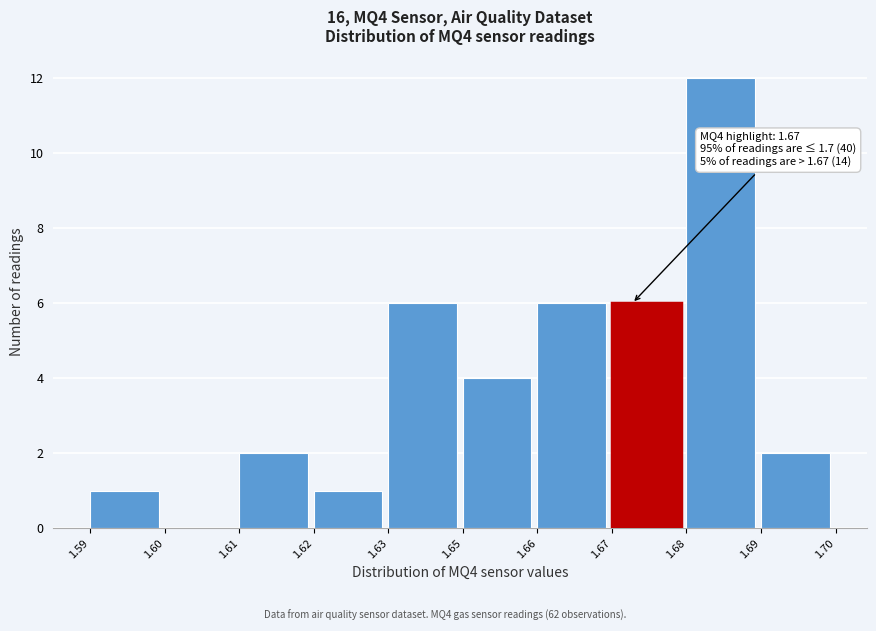

Reading right to left, extract all data points from this chart.

1.69=2	1.68=12	1.67=6	1.66=6	1.65=4	1.63=6	1.62=1	1.61=2	1.60=0	1.59=1